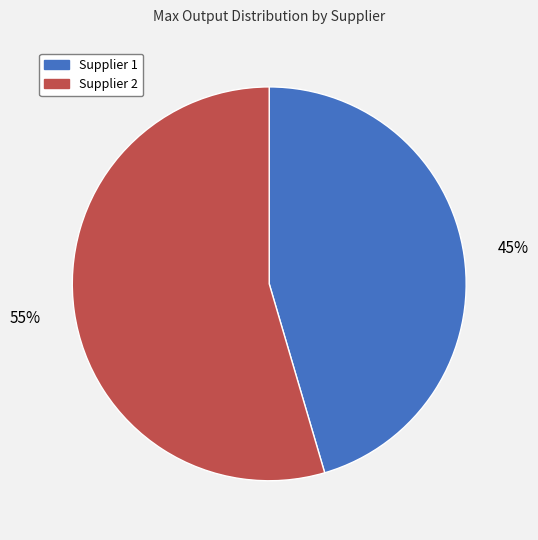

What percentage is the Supplier 2 slice, to the nearest percent?

55%